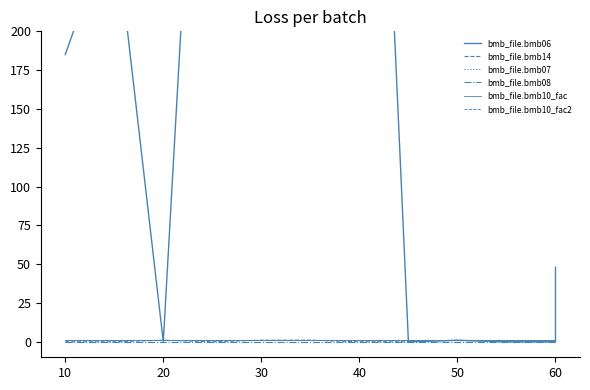

Reading right to left, list all the values displayed in this chart.

bmb_file.bmb06: 48.0	0.0	0.0	0.9	0.0	702.0	301.0	236.0	560.0	0.0	274.0	185.0
bmb_file.bmb14: 0.0	0.0	0.0	1.0	0.0	0.0	1.0	1.0	0.0	1.0	0.0	0.0
bmb_file.bmb07: 1.0	1.0	1.0	1.0	1.0	1.0	1.0	1.0	1.0	1.0	1.0	1.0
bmb_file.bmb08: 0.0	0.0	0.0	0.0	0.0	0.0	0.0	0.0	0.0	0.0	0.0	0.0
bmb_file.bmb10_fac: 1.0	1.0	1.0	1.0	1.0	1.0	1.0	1.0	1.0	1.0	1.0	1.0
bmb_file.bmb10_fac2: 1.0	1.0	1.0	1.0	1.0	1.0	1.0	1.0	1.0	1.0	1.0	1.0